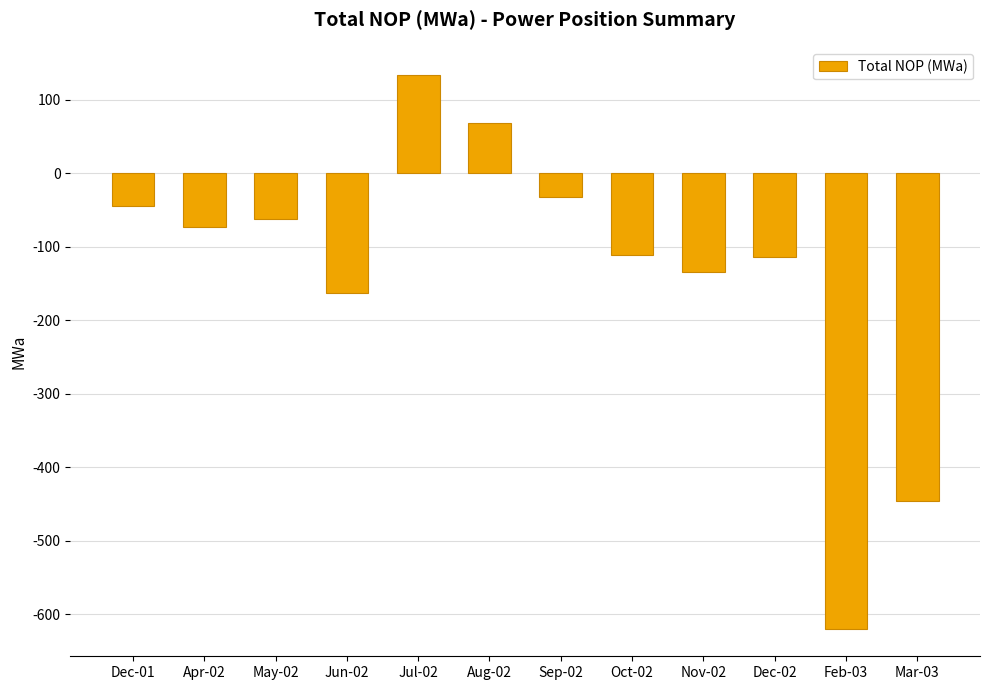

What is the minimum value shown in the chart?

-619.2